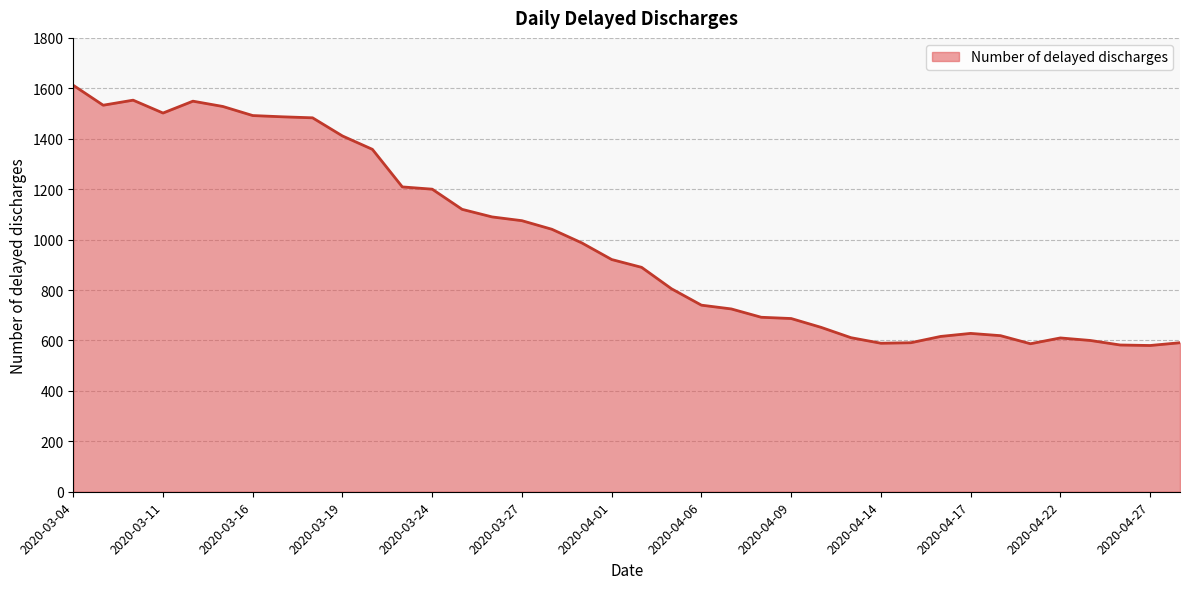

How many values are below 921?

19